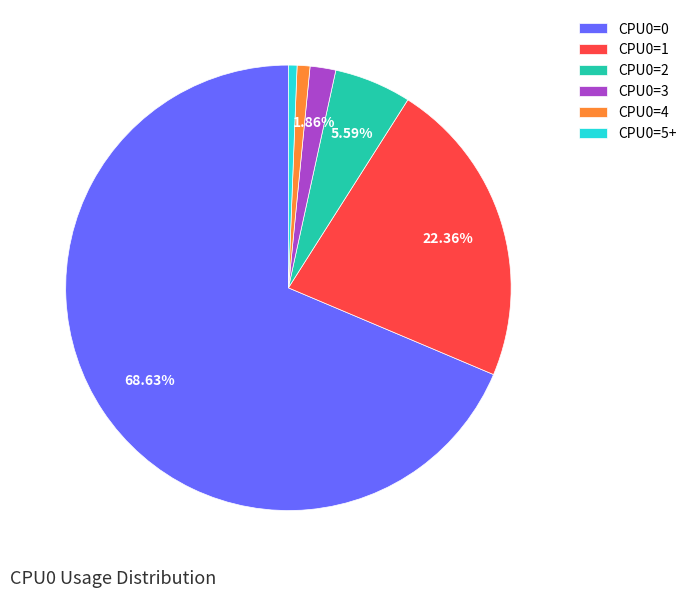

Count the number of slices in the pie.

6